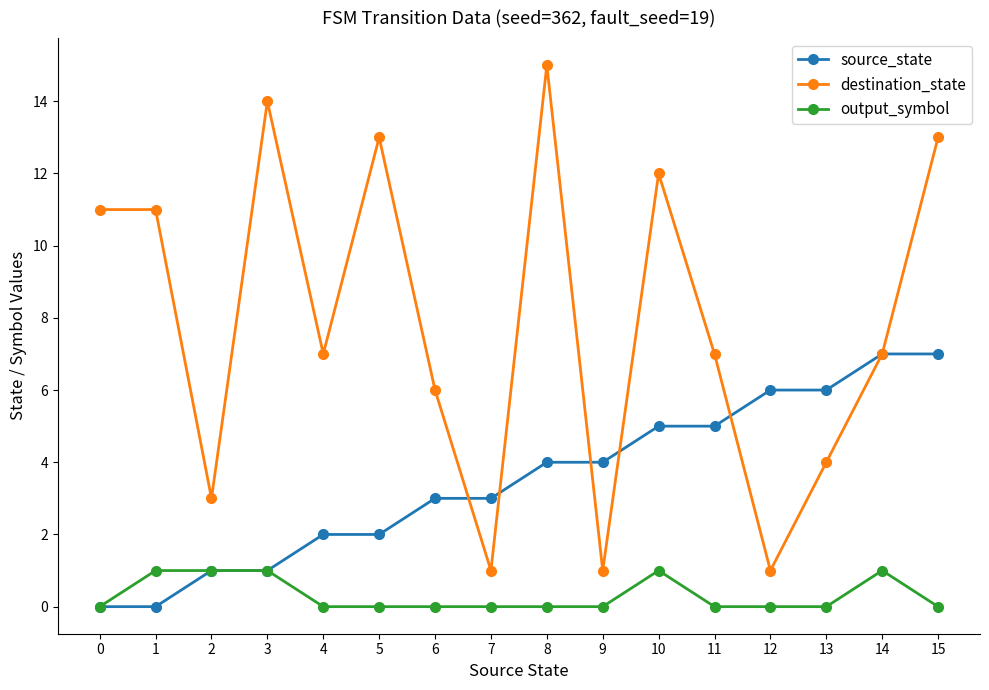

Reading right to left, list all the values displayed in this chart.

source_state: 15=7	14=7	13=6	12=6	11=5	10=5	9=4	8=4	7=3	6=3	5=2	4=2	3=1	2=1	1=0	0=0
destination_state: 15=13	14=7	13=4	12=1	11=7	10=12	9=1	8=15	7=1	6=6	5=13	4=7	3=14	2=3	1=11	0=11
output_symbol: 15=0	14=1	13=0	12=0	11=0	10=1	9=0	8=0	7=0	6=0	5=0	4=0	3=1	2=1	1=1	0=0